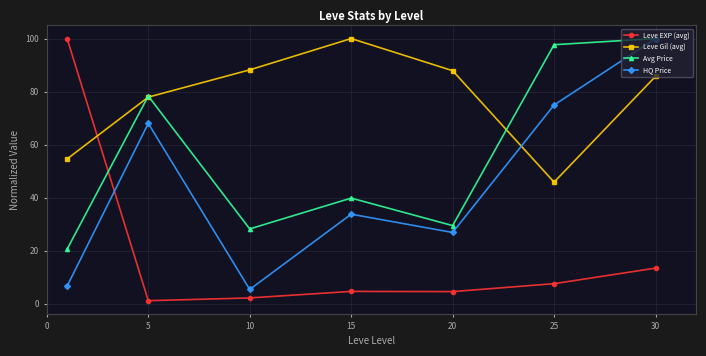

True or false: Leve EXP (avg) has more than 2 interior local peaks.

False